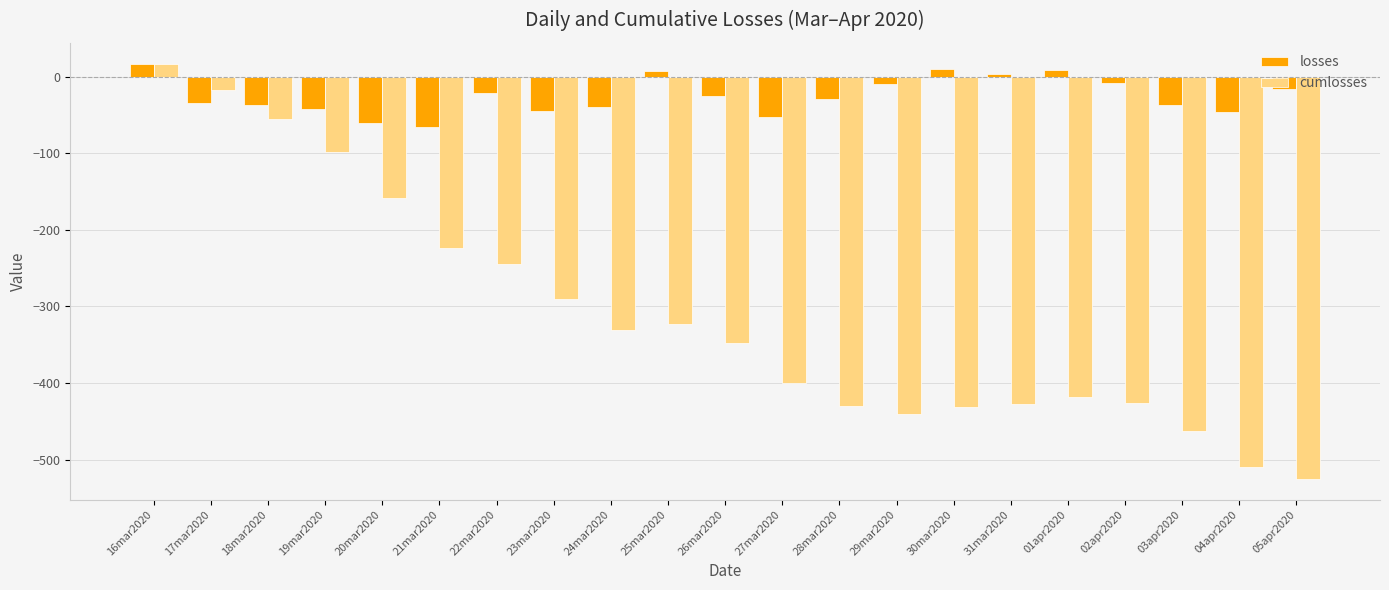

Is the value of losses at 21mar2020 greater than the value of cumlosses at 21mar2020?

Yes